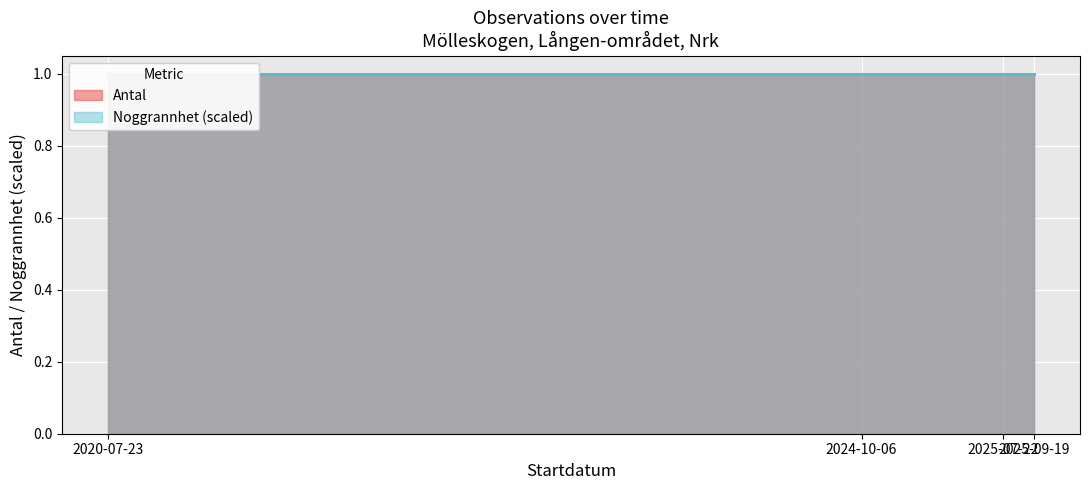

Which category has the highest value across all series?

2020-07-23